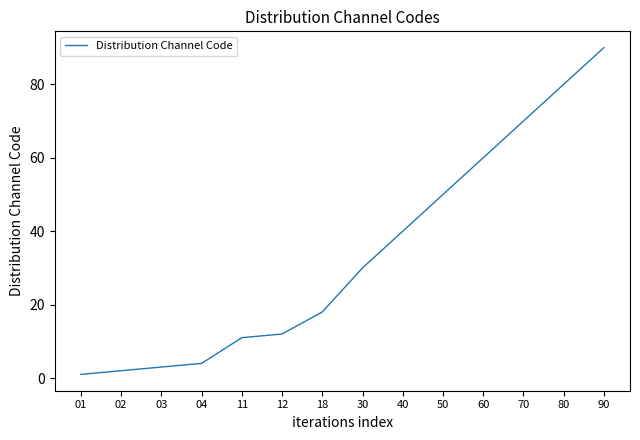

How many lines are shown in the chart?

1